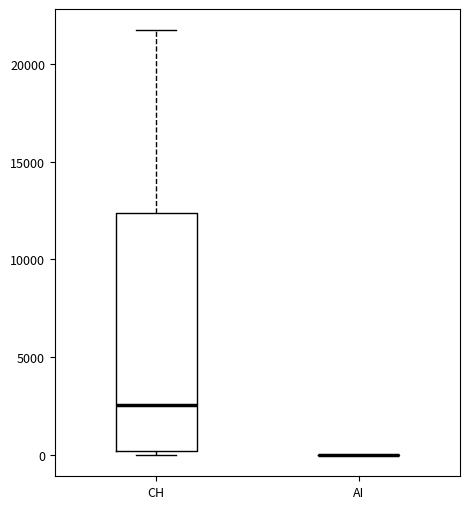

Reading left to right, transcribe this box plot: for each box, give where its median line is, the range the box spans, and where its two whiskers end, as read against the y-axis. The values are not printed on the chart, so give them approximately, as read against the axis.

CH: median 2500, box 0 to 12500, whiskers 0 (just below the box's lower edge) to 21500
AI: box collapsed to a line at 0, whiskers 0 to 0